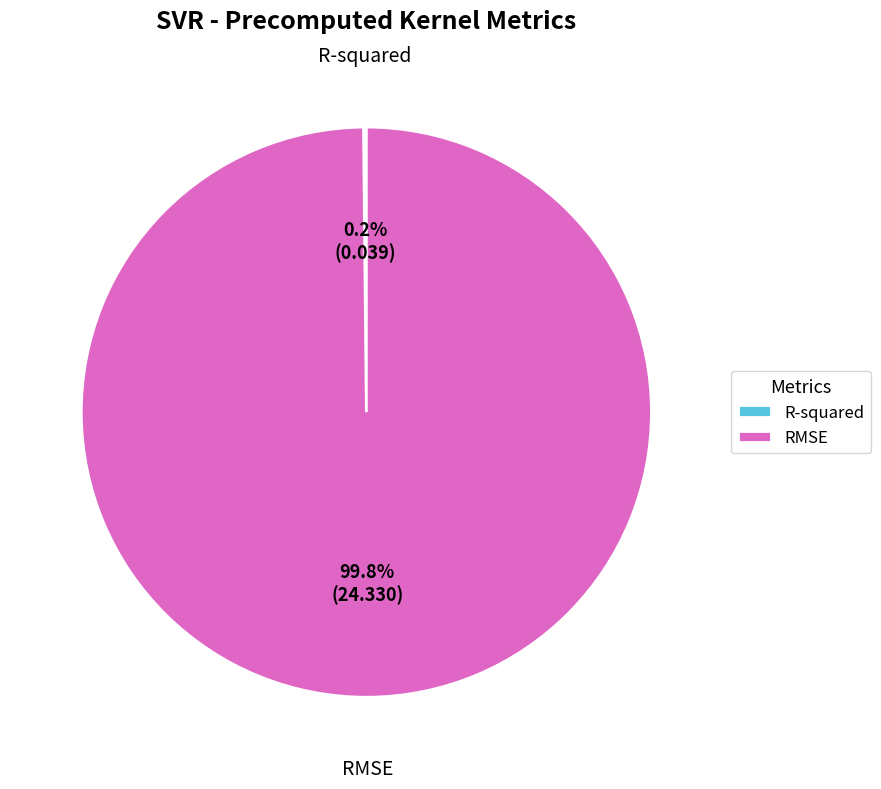

To the nearest percent, what is the difference between the largest and smallest slice percentages?

100%